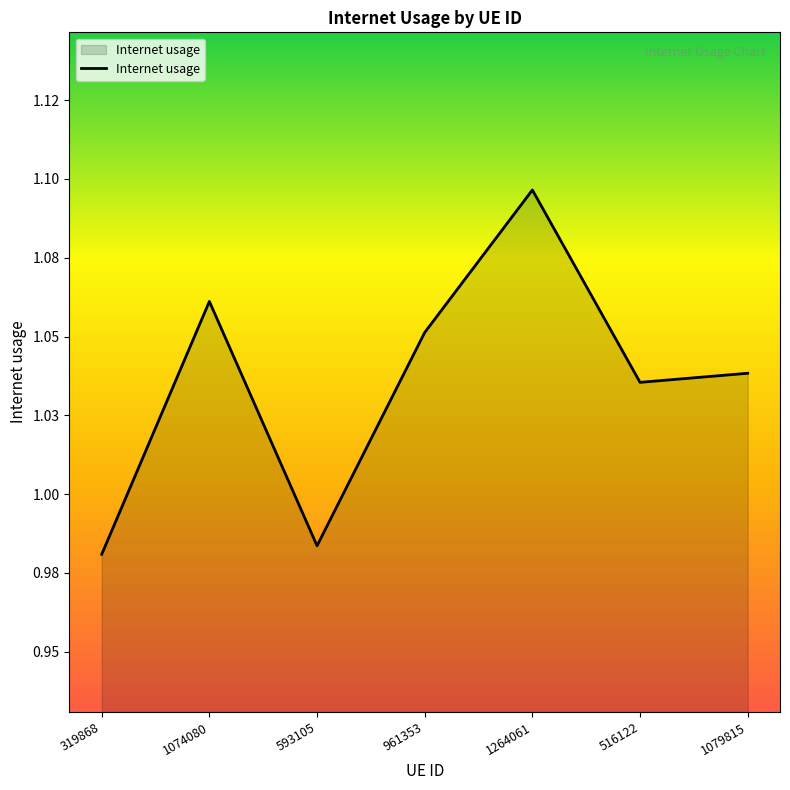

At which label is the value closest to 1?

593105